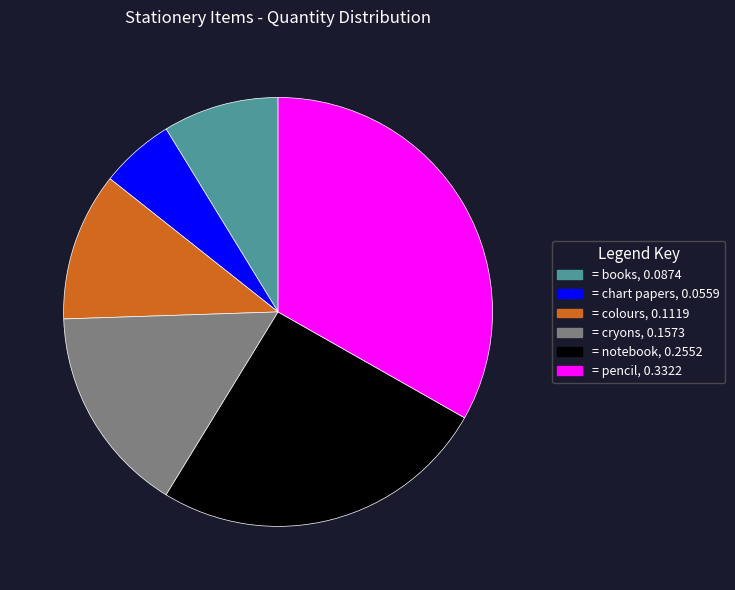

Is there any slice that represents more than half of the pie?

No